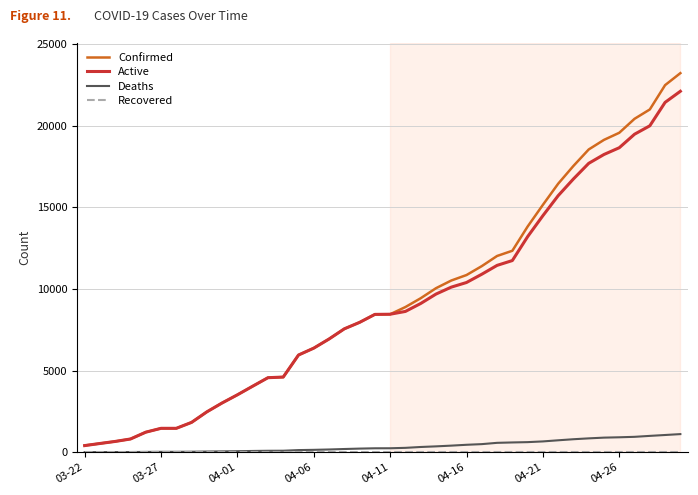

What is the greatest value displayed?

23220